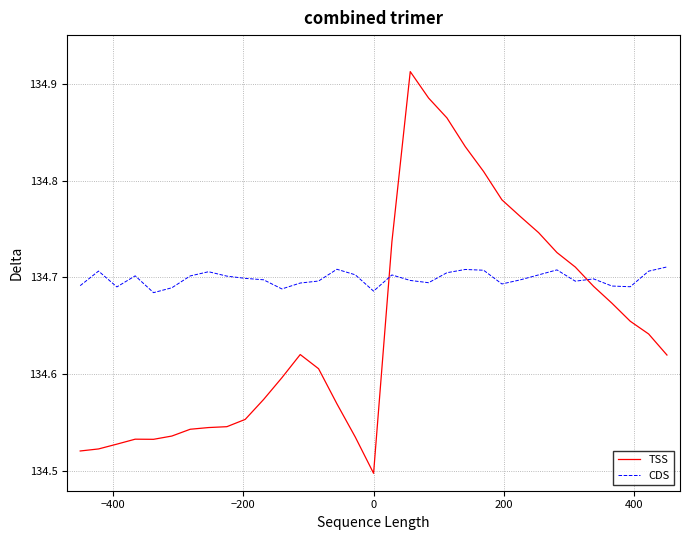

Rank the series by their average value, from highest to lowest.

CDS, TSS